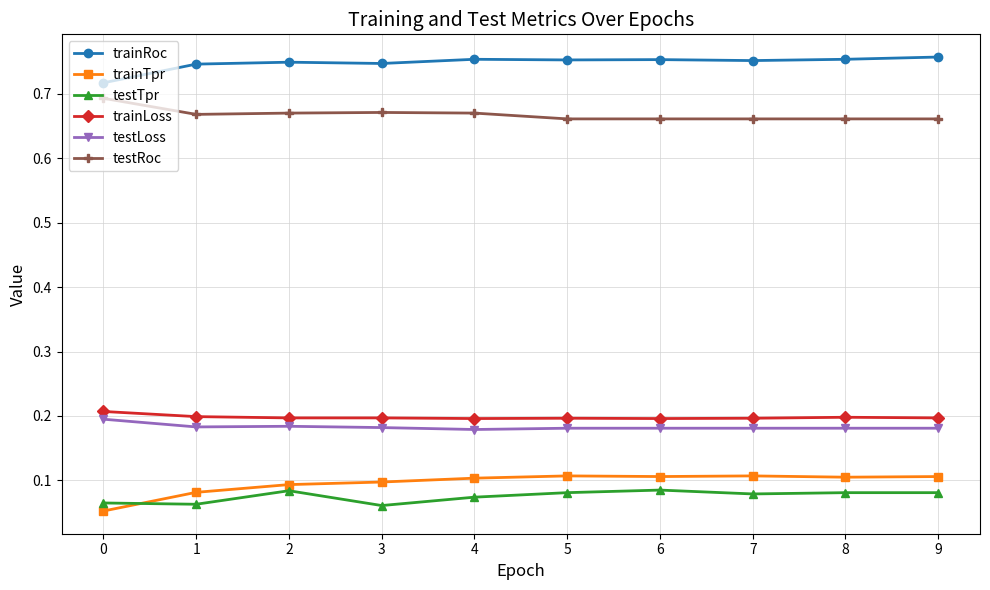

What is the total value across all series at 5?

2.0